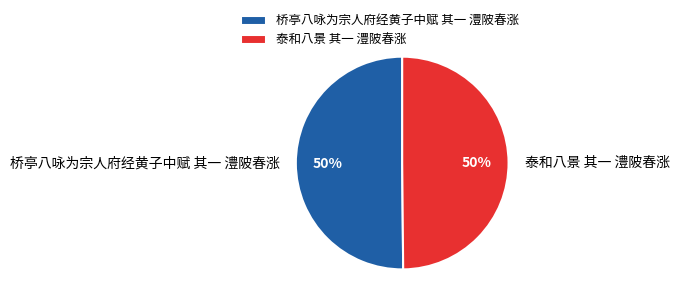

To the nearest percent, what portion does 泰和八景 其一 澧陂春涨 represent?

50%